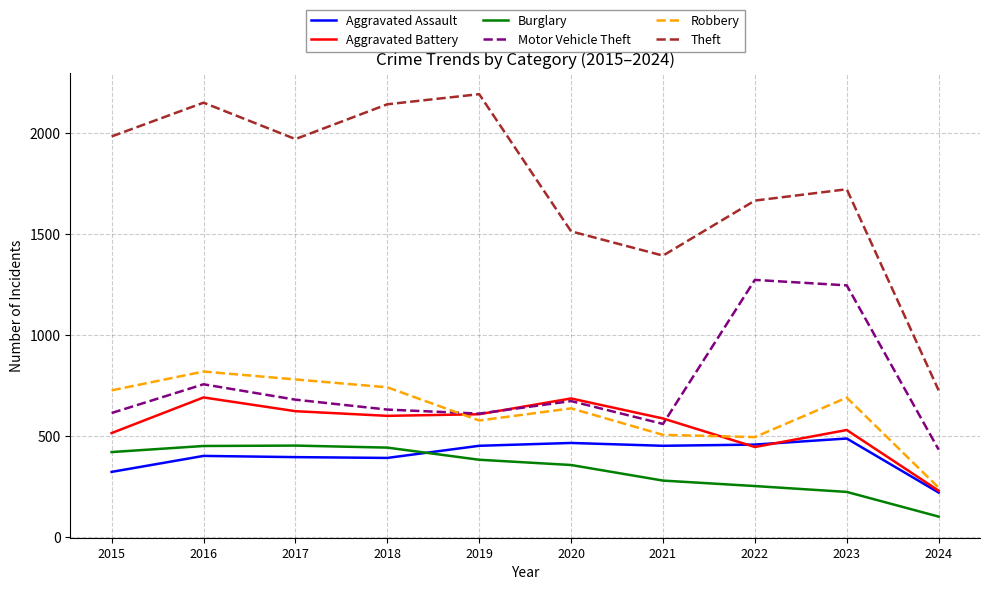

What is the sum of all Aggravated Battery values?

5516